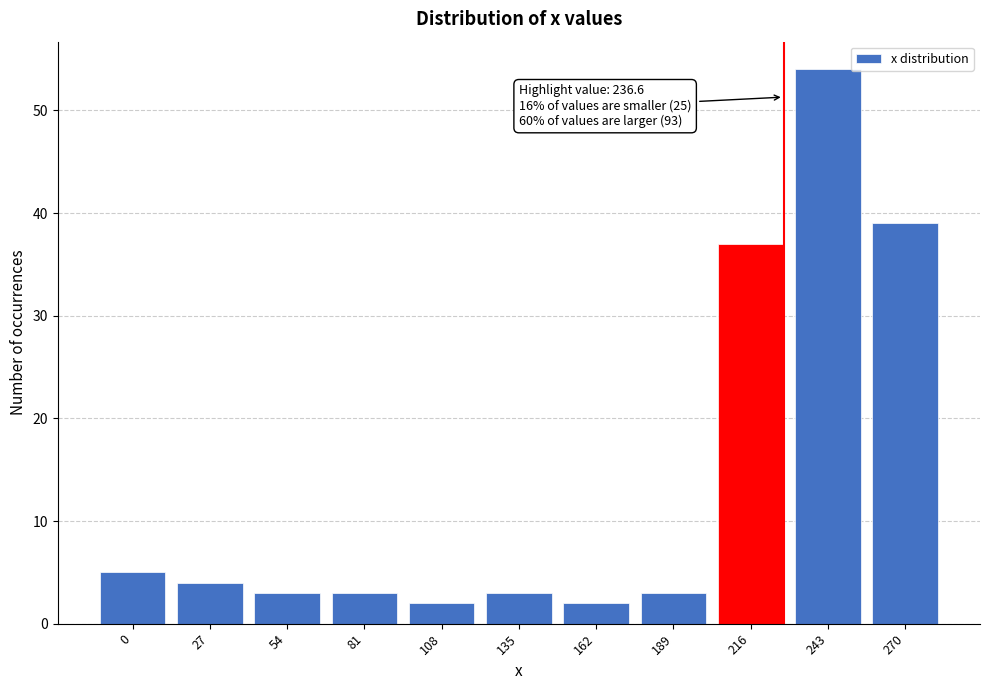

Reading left to right, list all the values displayed in this chart.

5	4	3	3	2	3	2	3	37	54	39